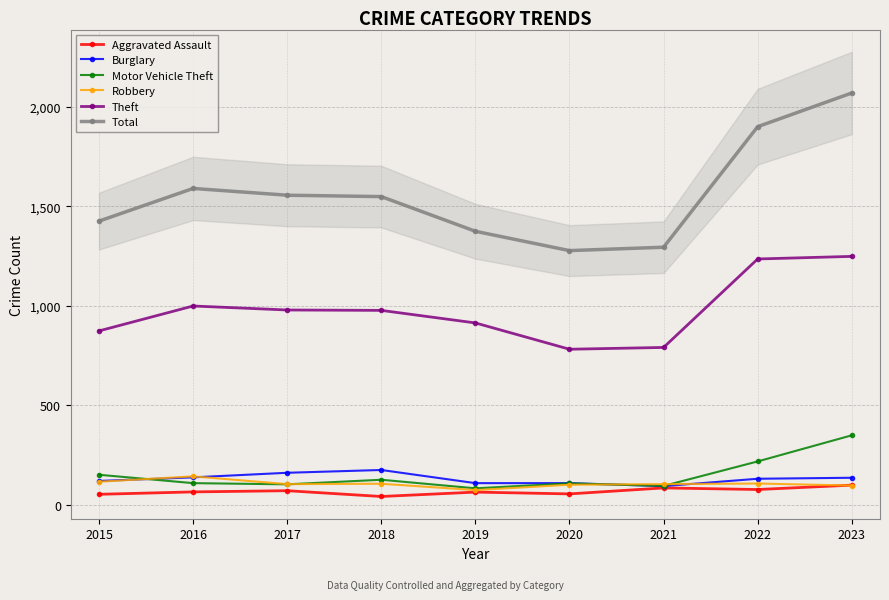

Rank the series at 2022 from lowest to highest value.

Aggravated Assault, Robbery, Burglary, Motor Vehicle Theft, Theft, Total